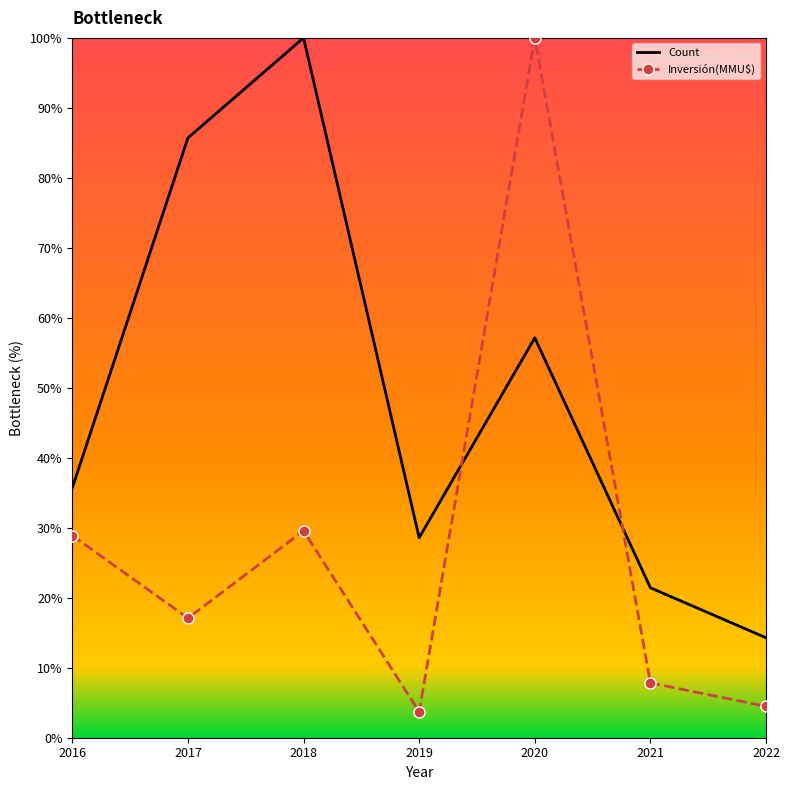

What are all the series names shown in the legend?

Count, Inversión(MMU$)